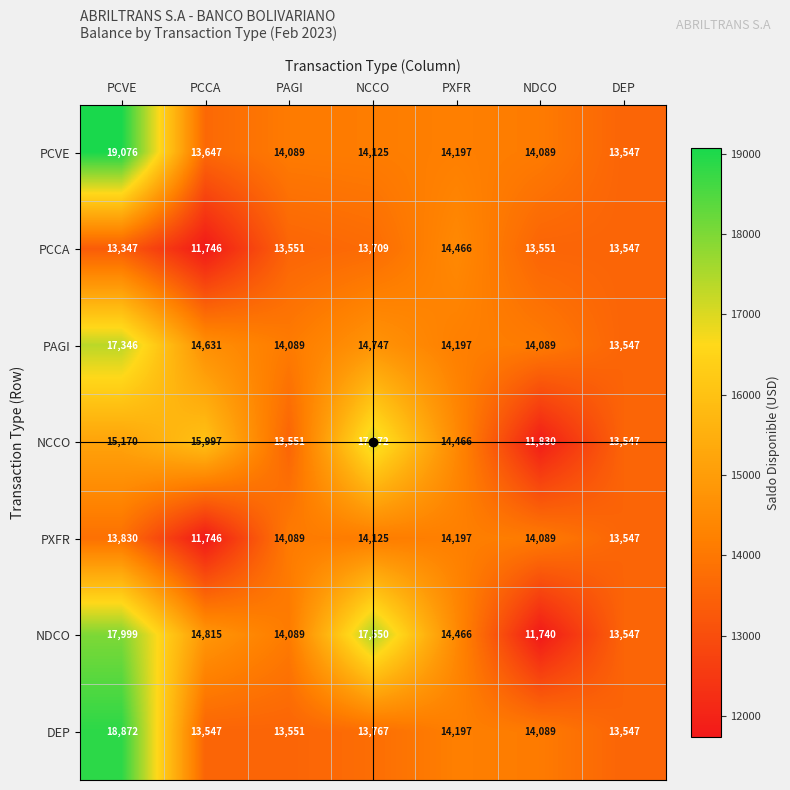

Between PAGI and NCCO, which series saw the biggest shift?

NCCO